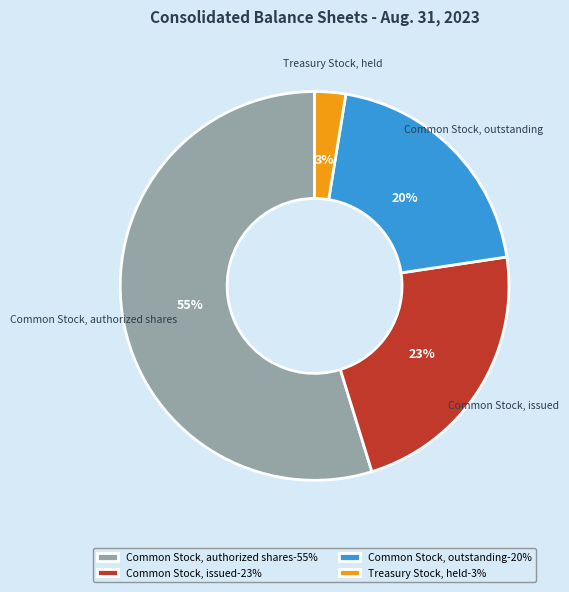

Which has a higher value, Common Stock, issued-23% or Common Stock, outstanding-20%?

Common Stock, issued-23%